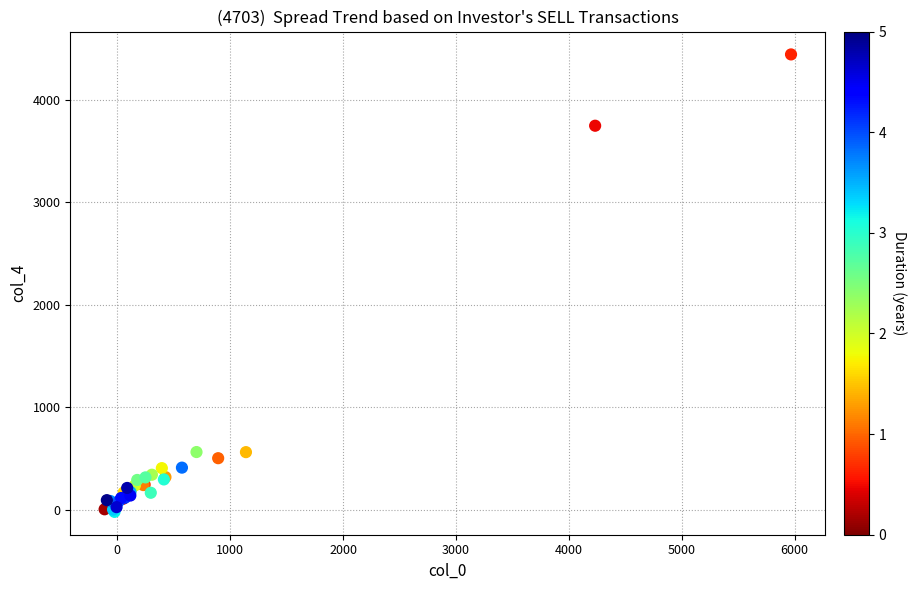

What Y value in the scatter plot is closest to 2210?

3745